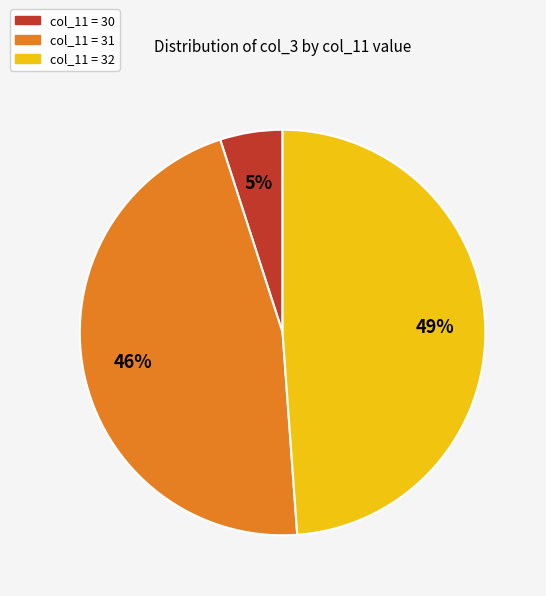

Does any single category account for the majority?

No